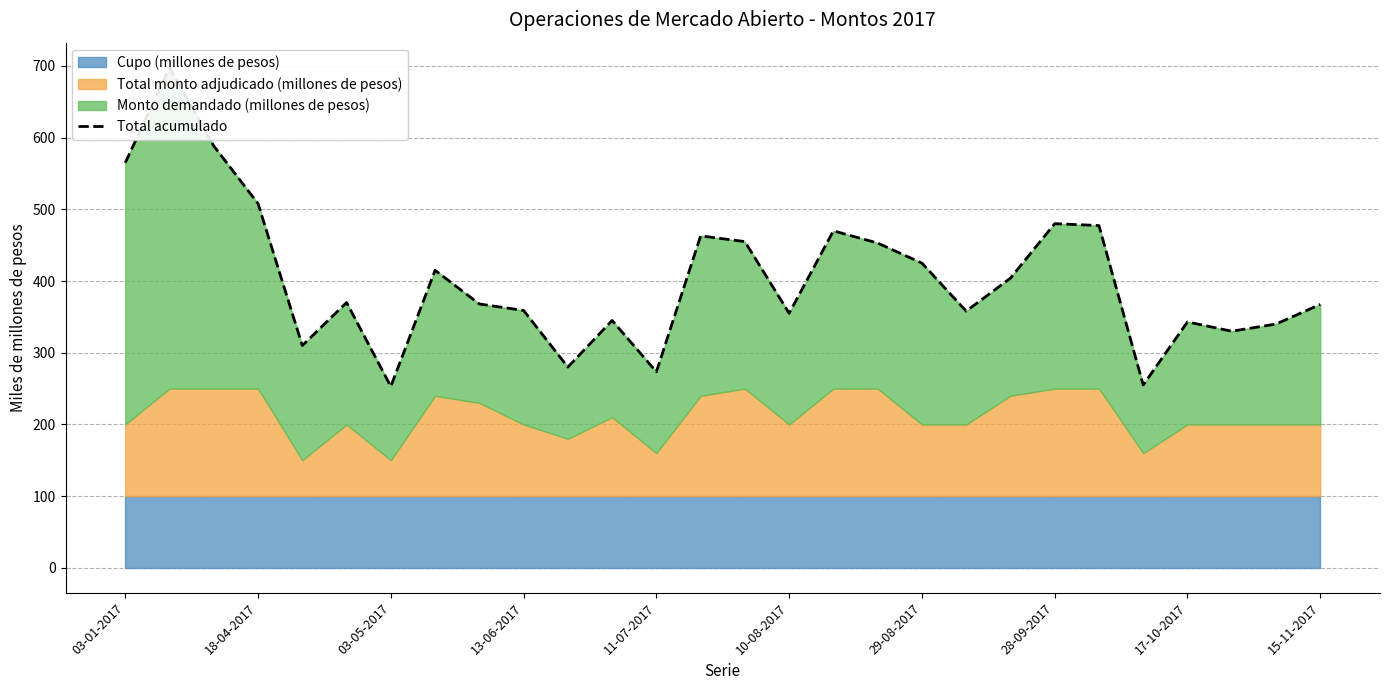

The value at 15-11-2017 is 619.9. True or false?

False